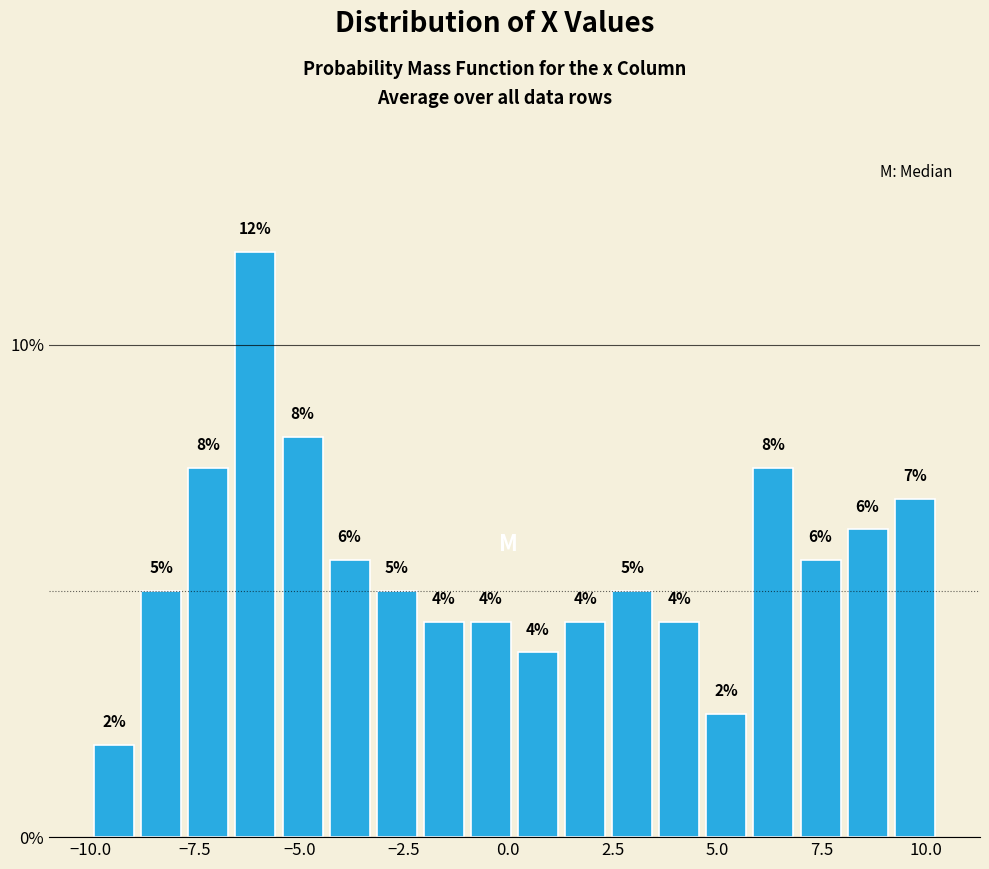

Around what value on the x-axis is the tallest bar? Give the approximate position of its centre, as read against the axis.

-6.0